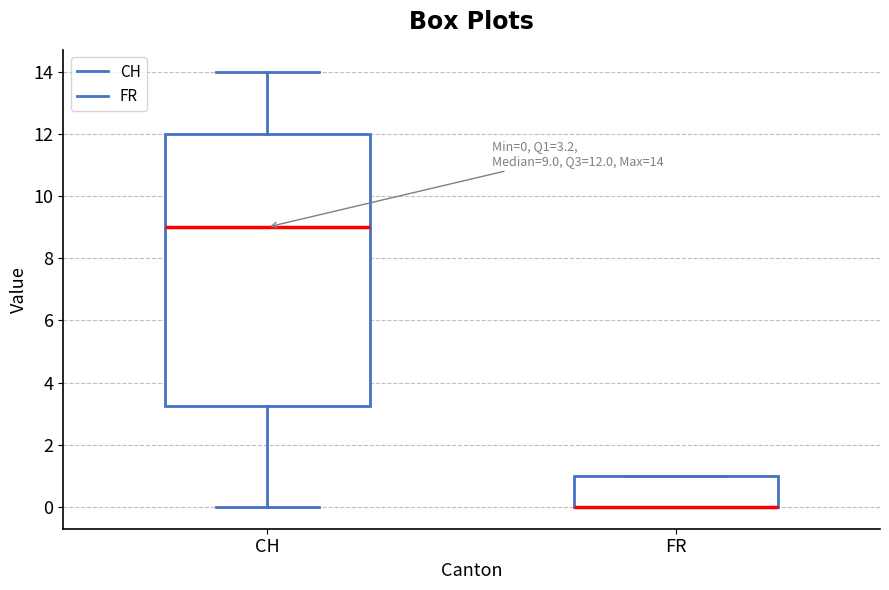

Comparing the boxes themselves (not the whiskers), which one is the tallest?

CH